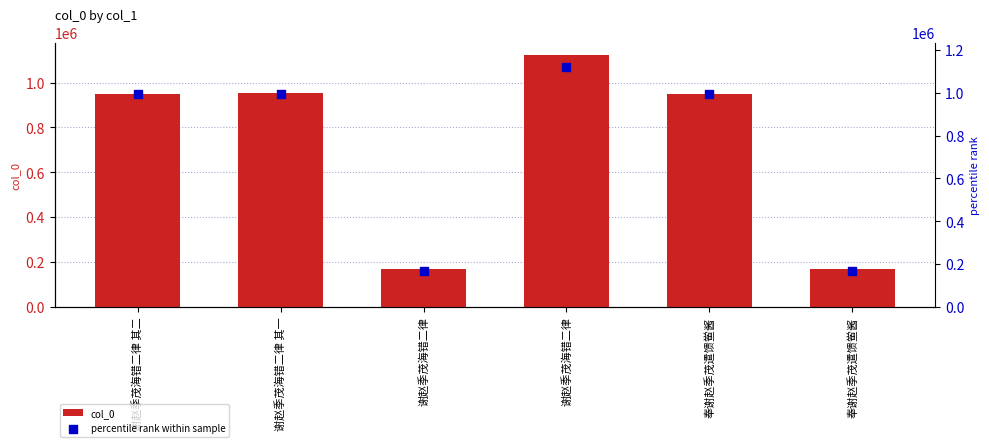

Which series contains the lowest Y value?

col_0